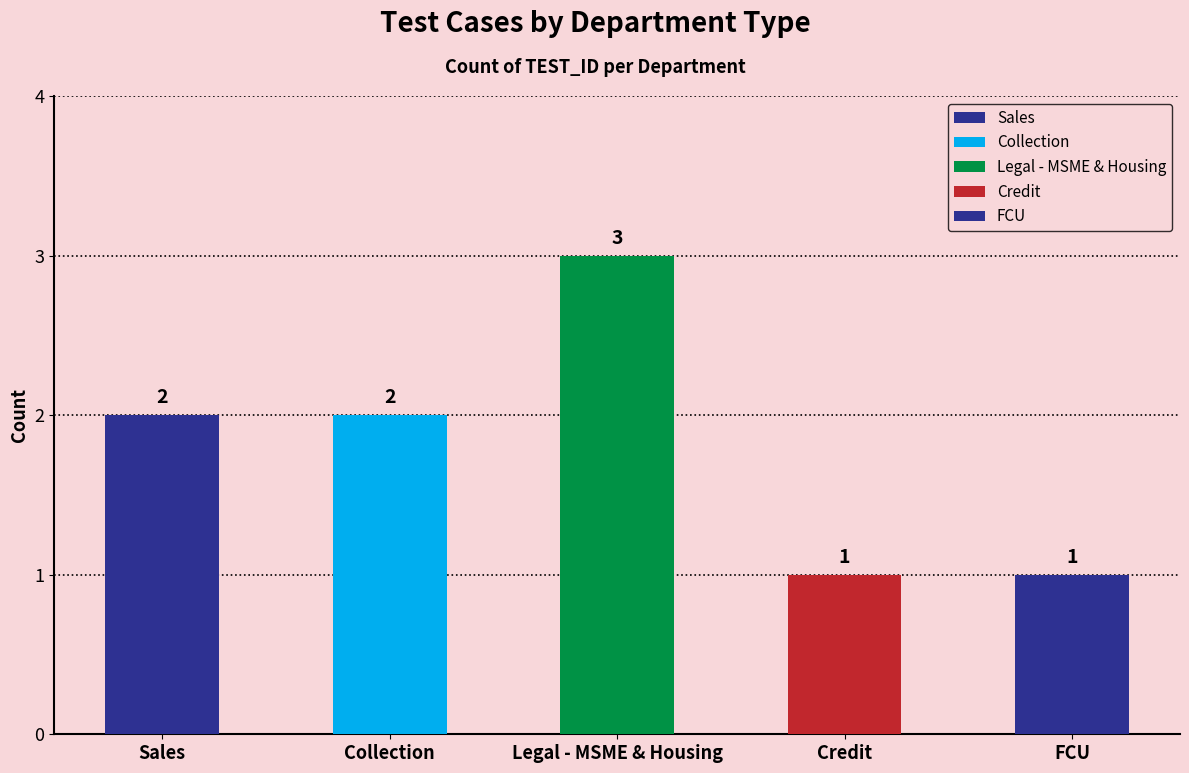

What is the sum of the values at Legal - MSME & Housing and Credit?

4